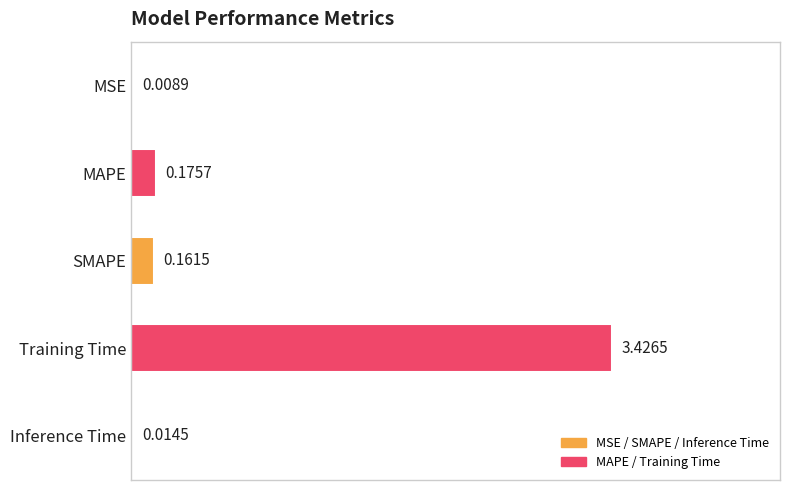

At which label is the value closest to 1?

MAPE